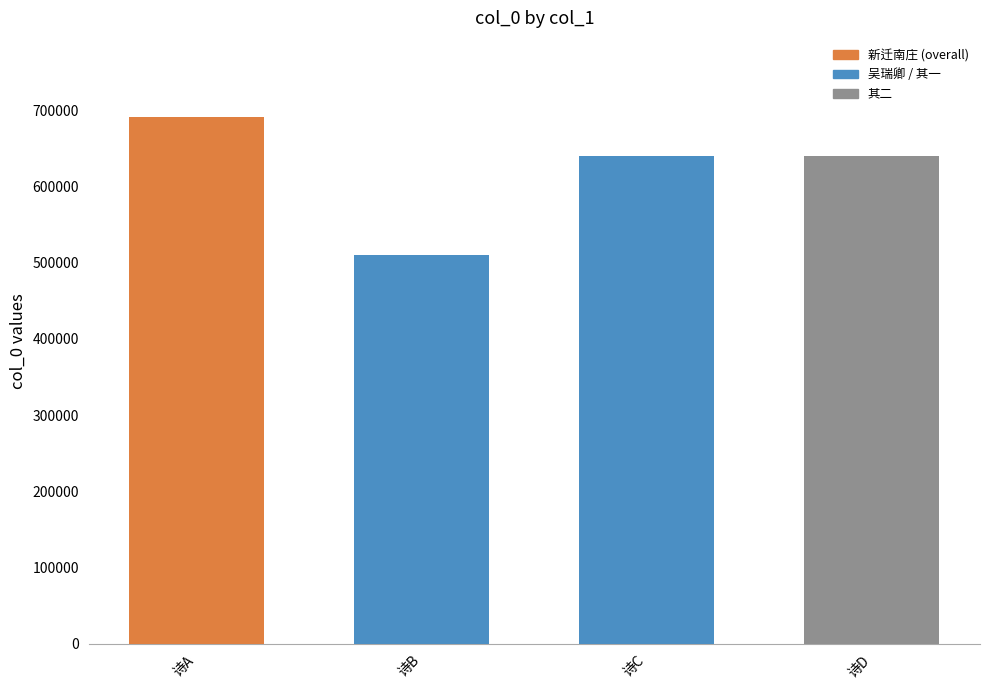

How many series are shown in this chart?

1